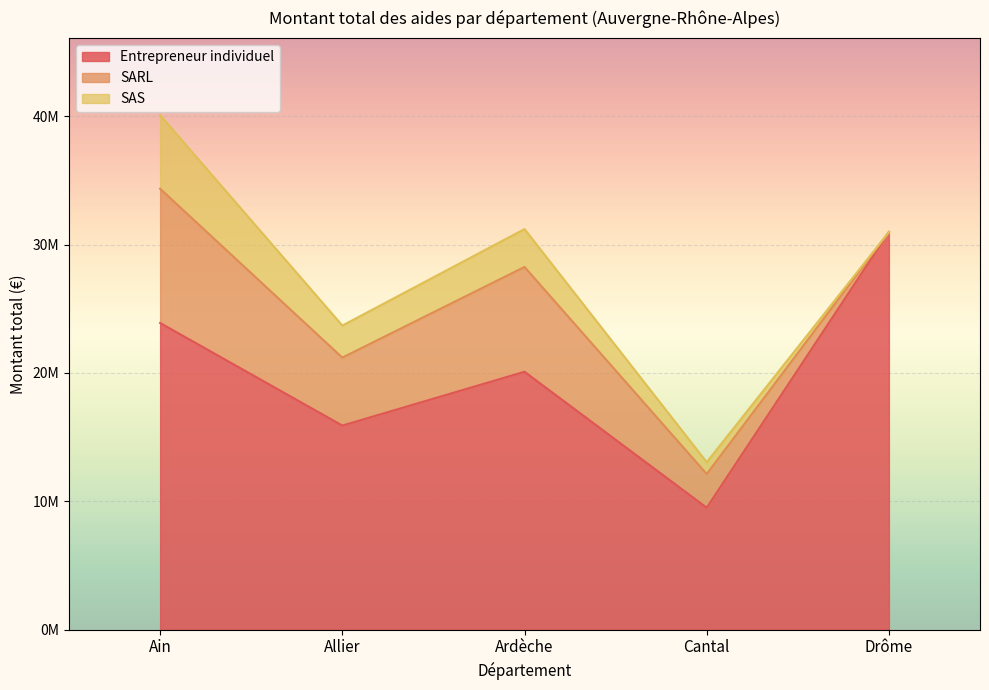

The SAS series shows 2497235 at Allier. True or false?

True